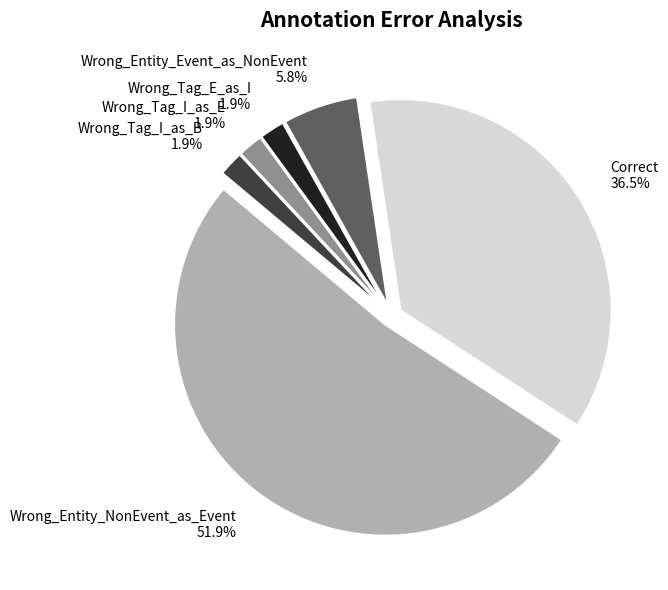

How many slices are in this pie chart?

6